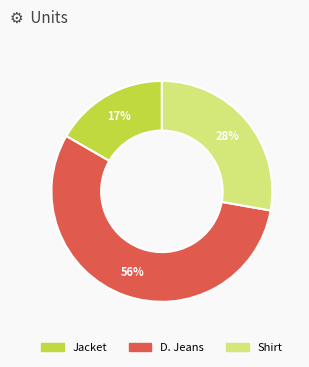

What is the ratio of the value at D. Jeans to the value at Shirt?

2.0